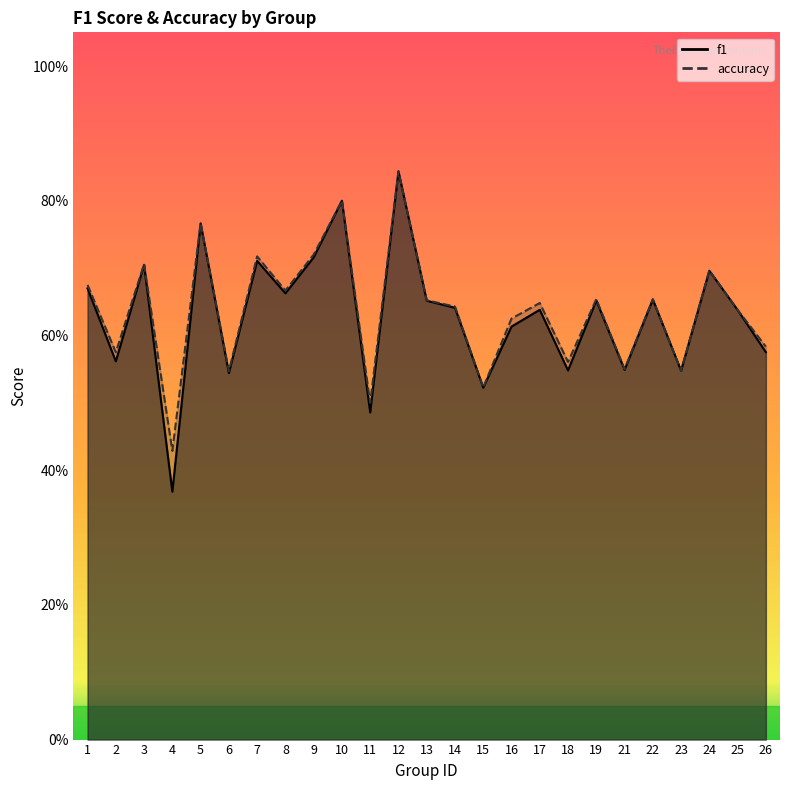

How many interior local valleys does the f1 series have?

9